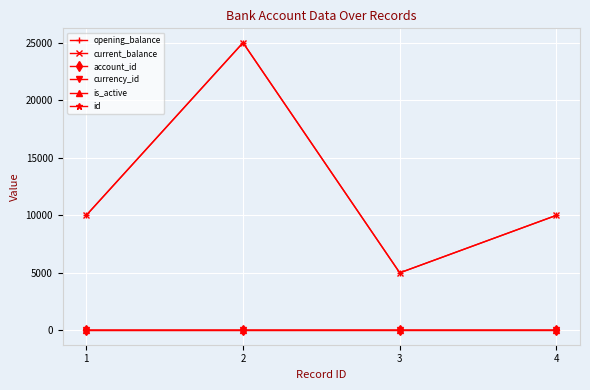

True or false: id and opening_balance cross at least once.

False